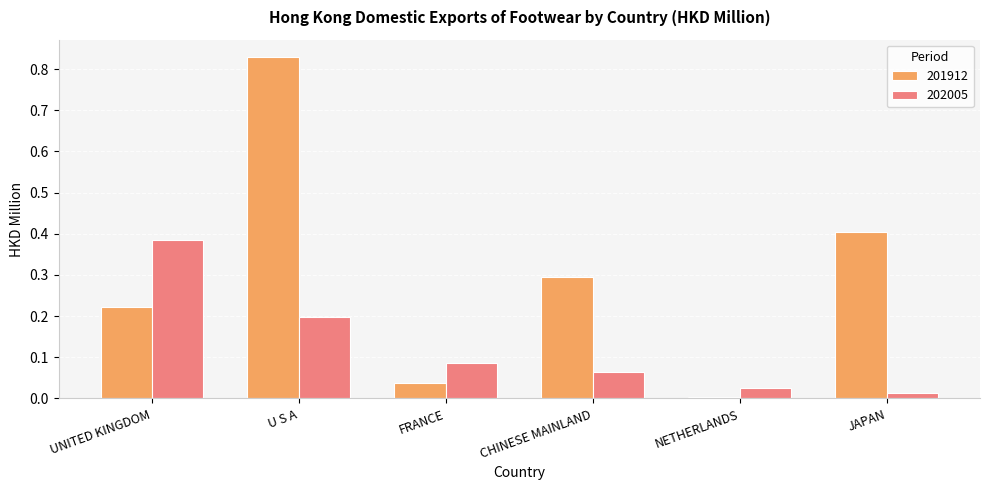

Is it true that 201912 equals 0.3 at CHINESE MAINLAND?

True